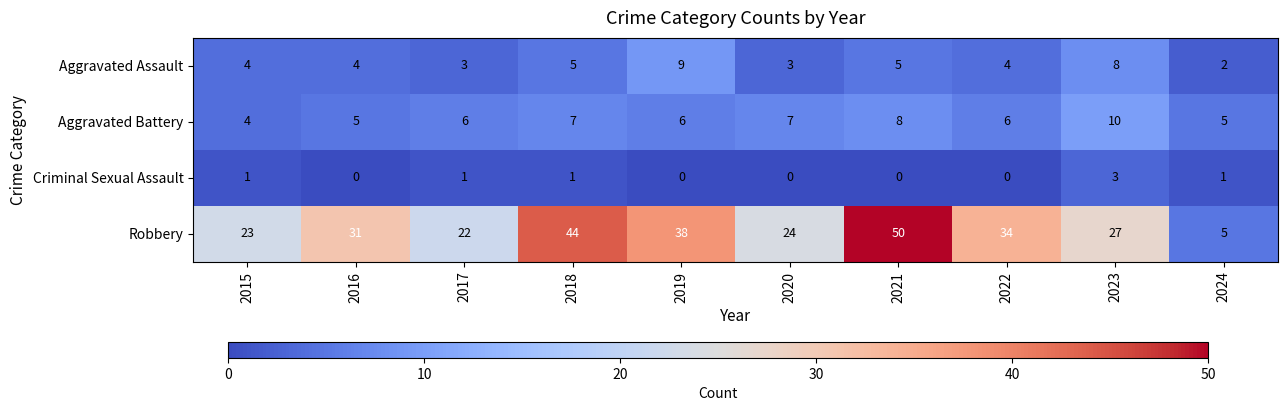

Count the Criminal Sexual Assault values in the range 0 to 1.

9